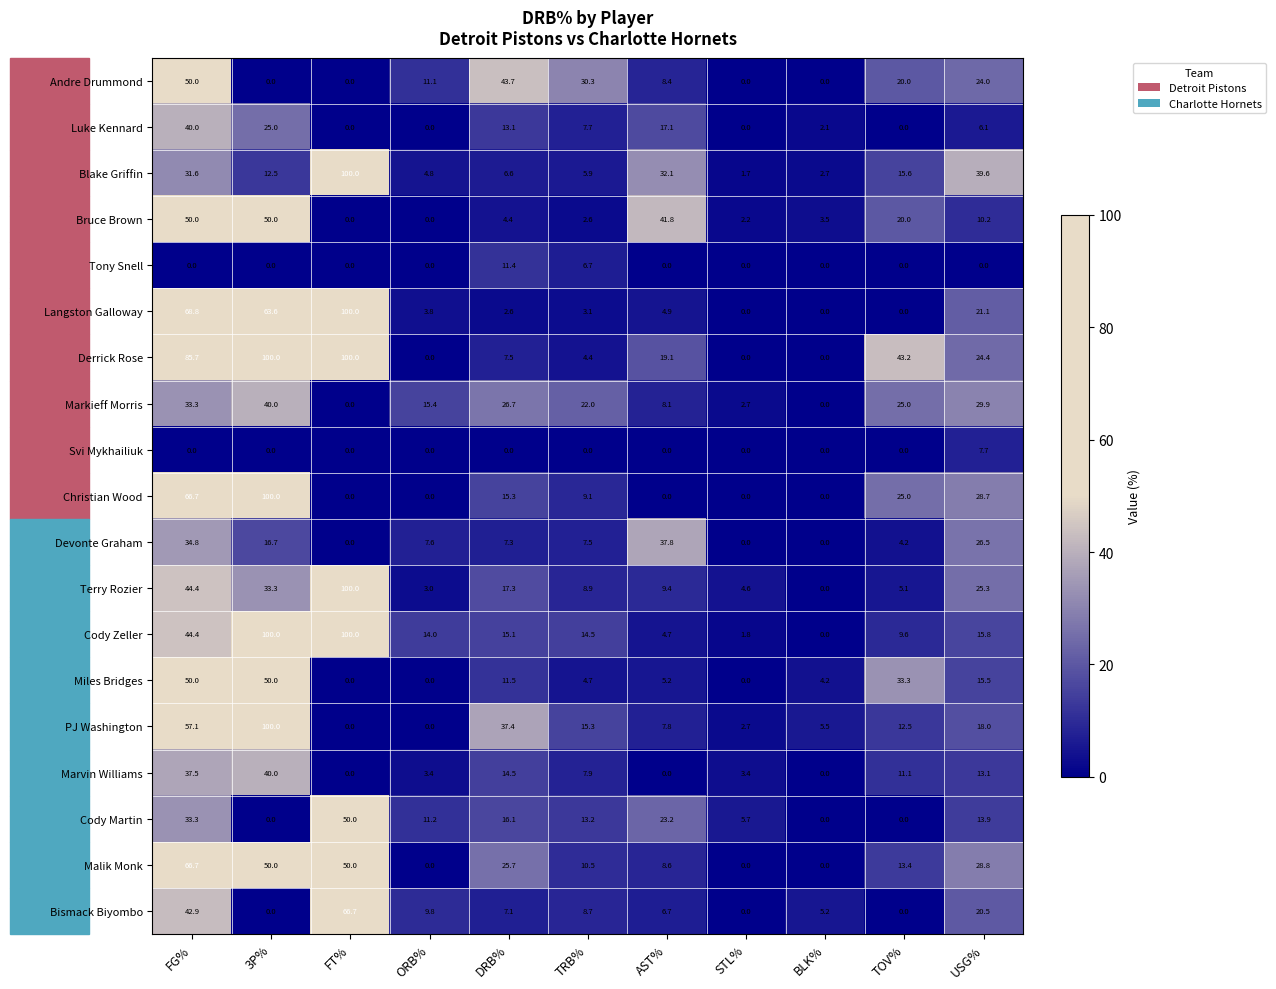

What is the difference between the highest and lowest values at TOV%?

43.2